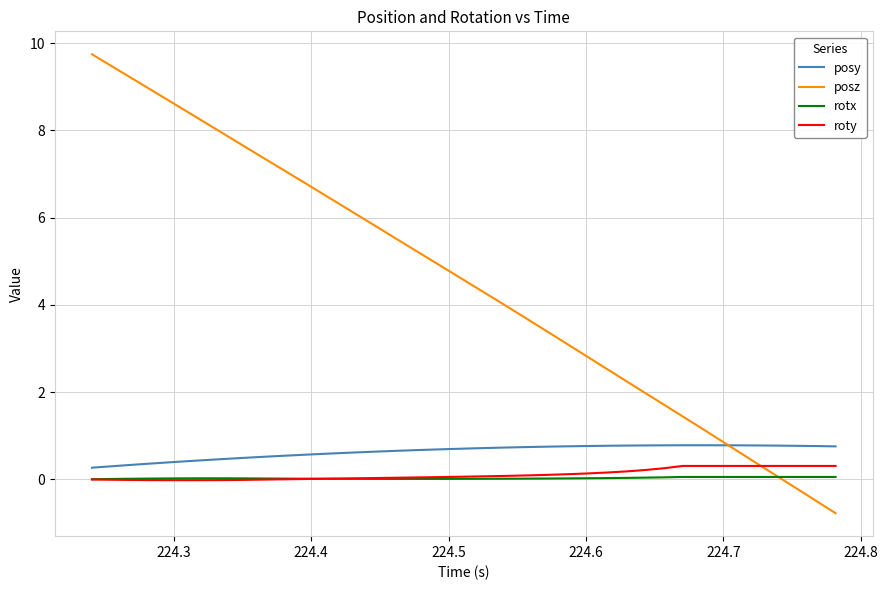

Which series has the widest spread of values?

posz